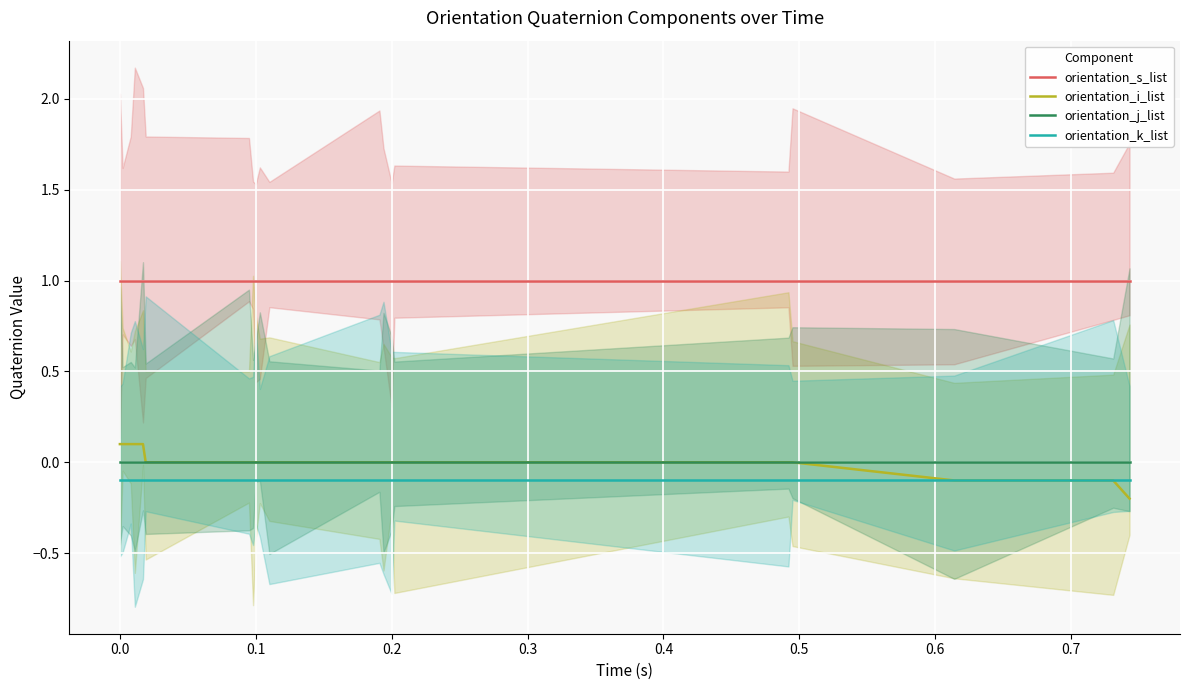

At which label does orientation_i_list reach its minimum?

19